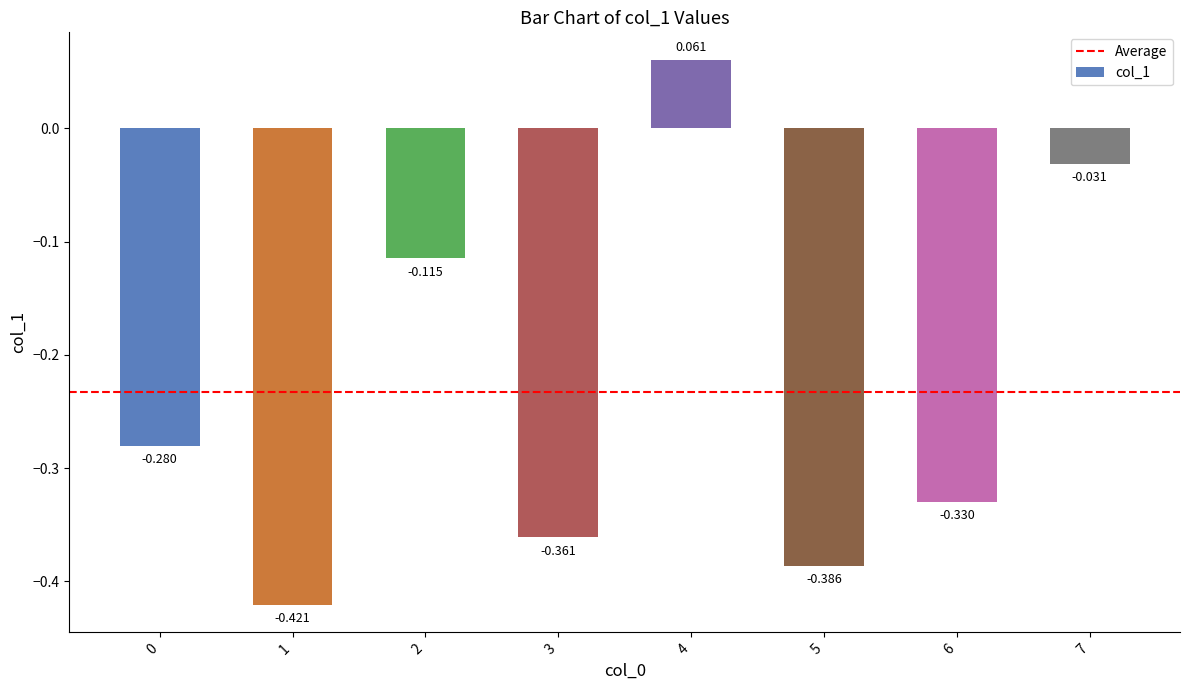

What is the sum of all values?

-1.9